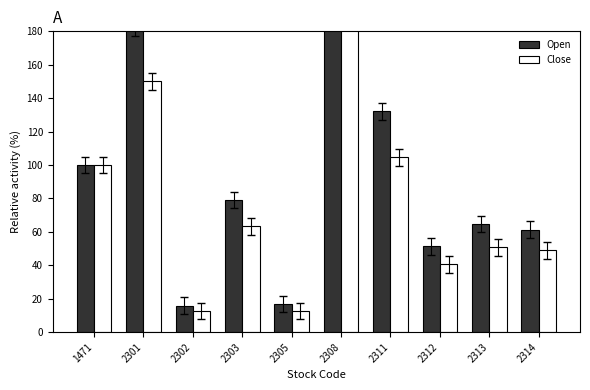

What is the spread (max minus min) of values at 2311?

27.5